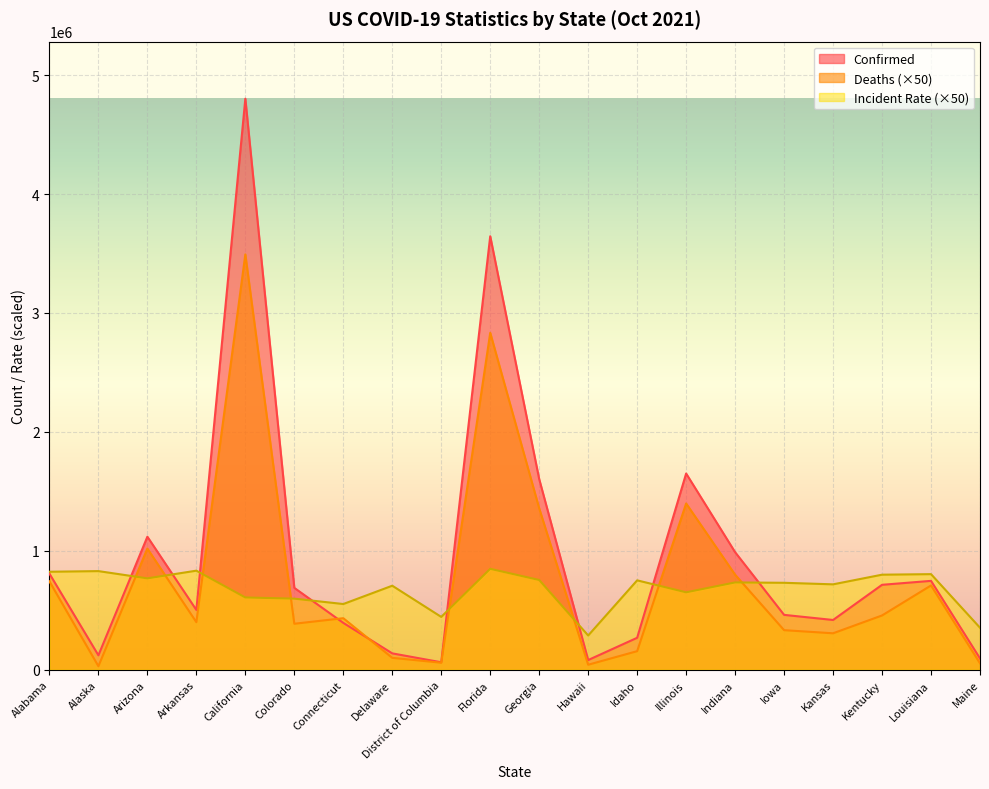

How many data points in Confirmed are above 688465?

9